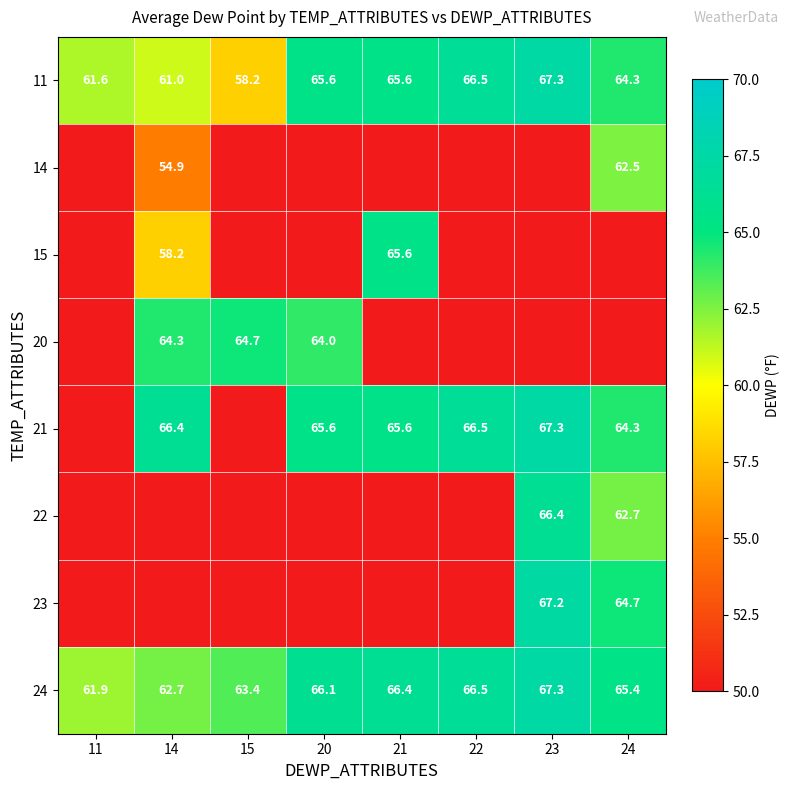

What is the difference between the highest and lowest values at 24?

2.9